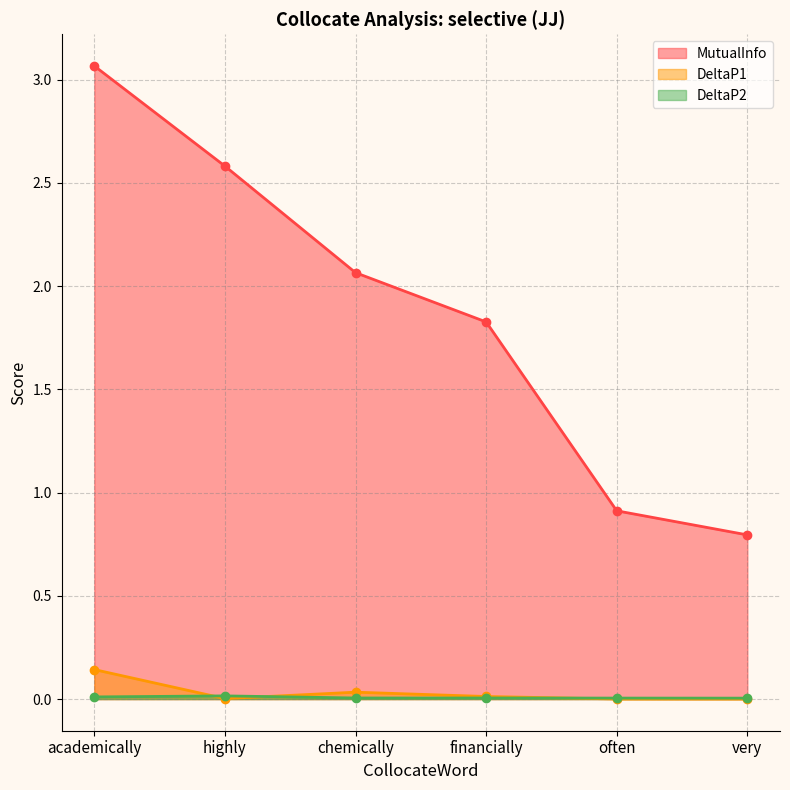

At which label does DeltaP1 reach its peak?

academically